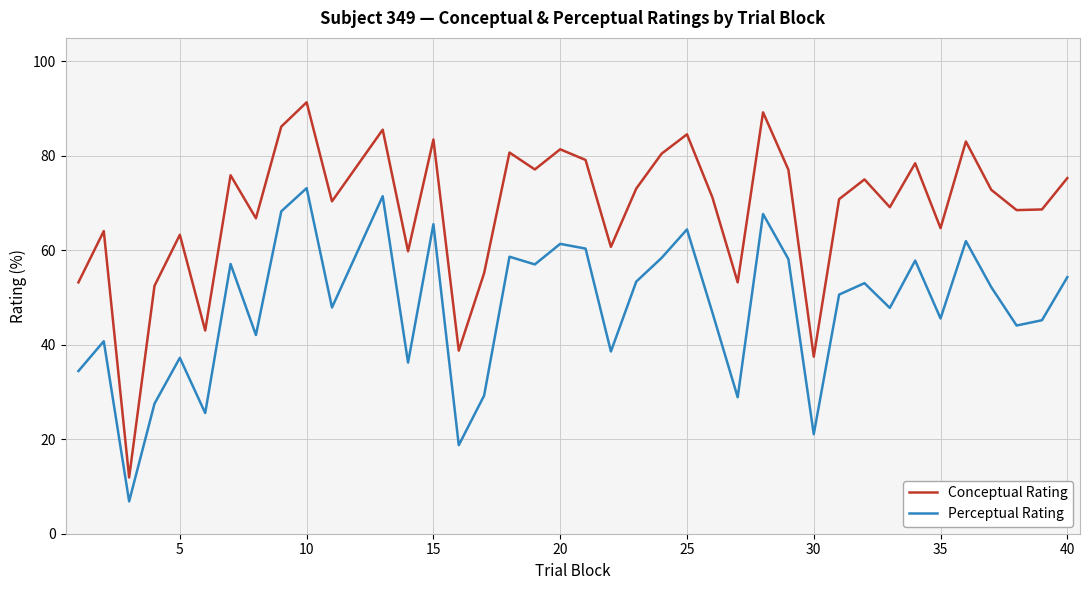

Does the chart have visible grid lines?

Yes